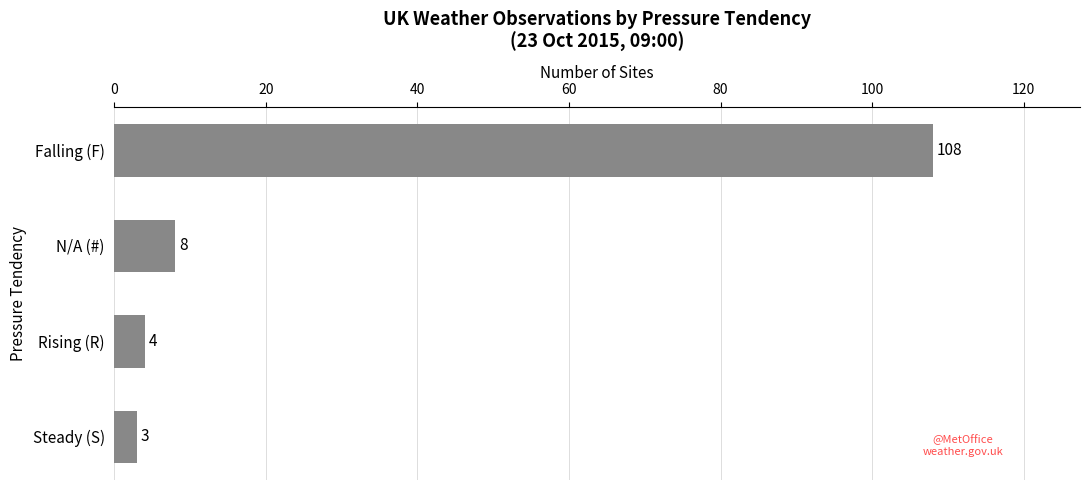

Is it true that the value at Falling (F) is 61?

False